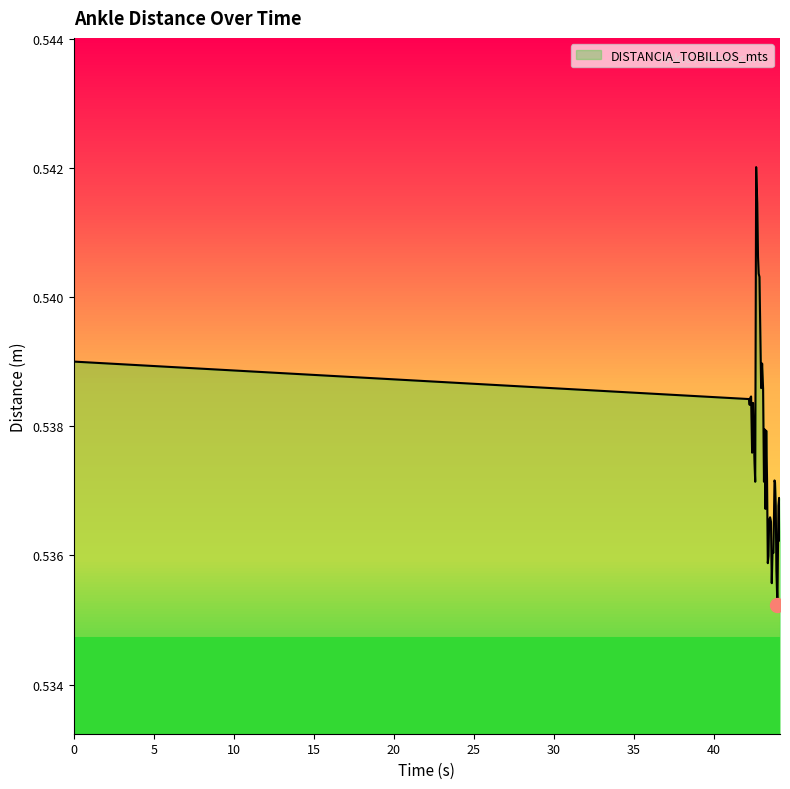

What is the value of the 3rd point from the left?

0.5